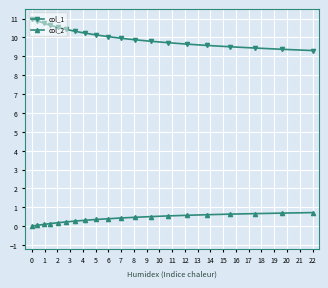

Count the number of data series in this chart.

2